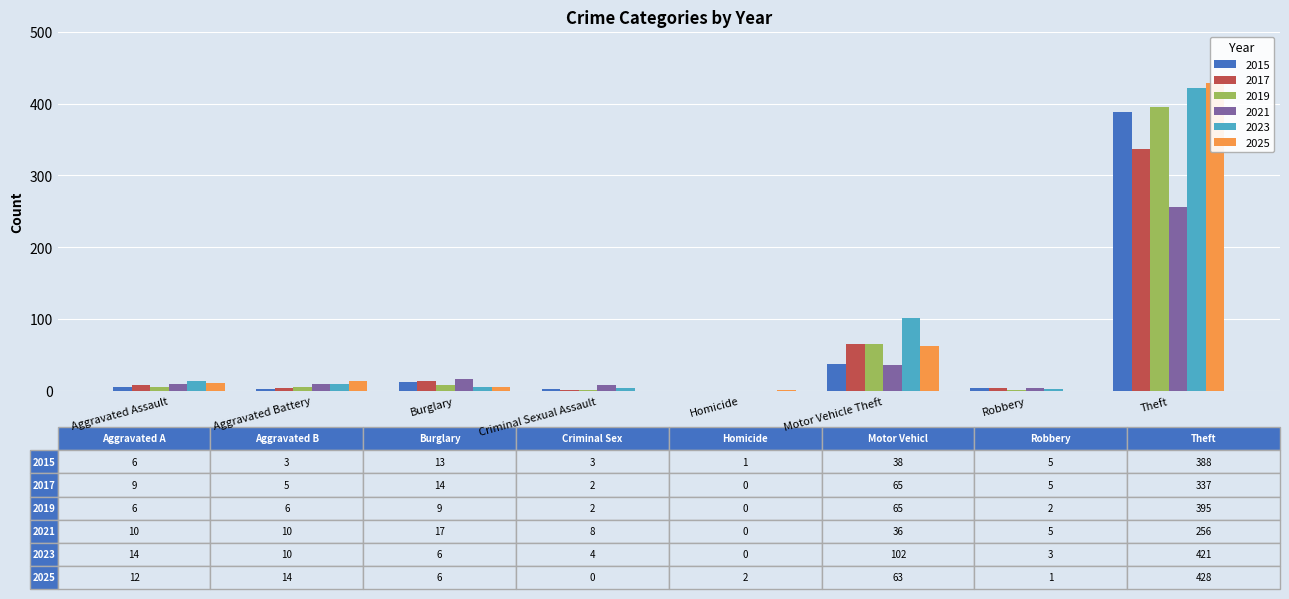

At which label is 2015 closest to 194?

Motor Vehicle Theft